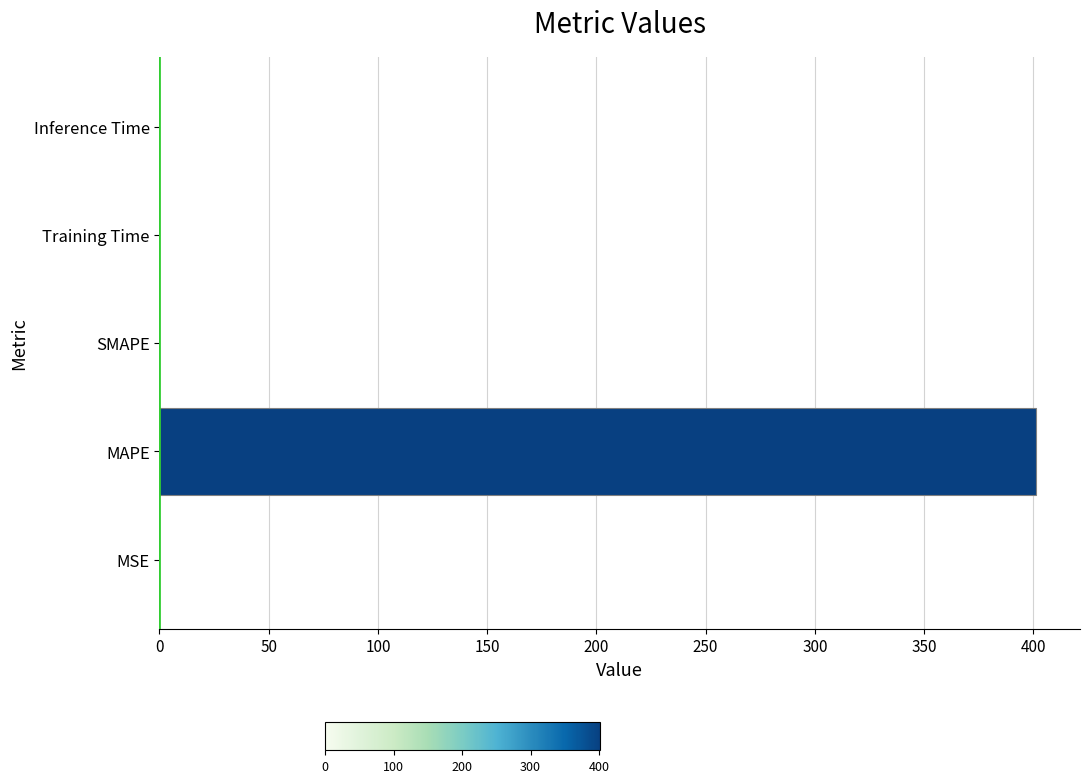

Between SMAPE and MAPE, which is larger?

MAPE